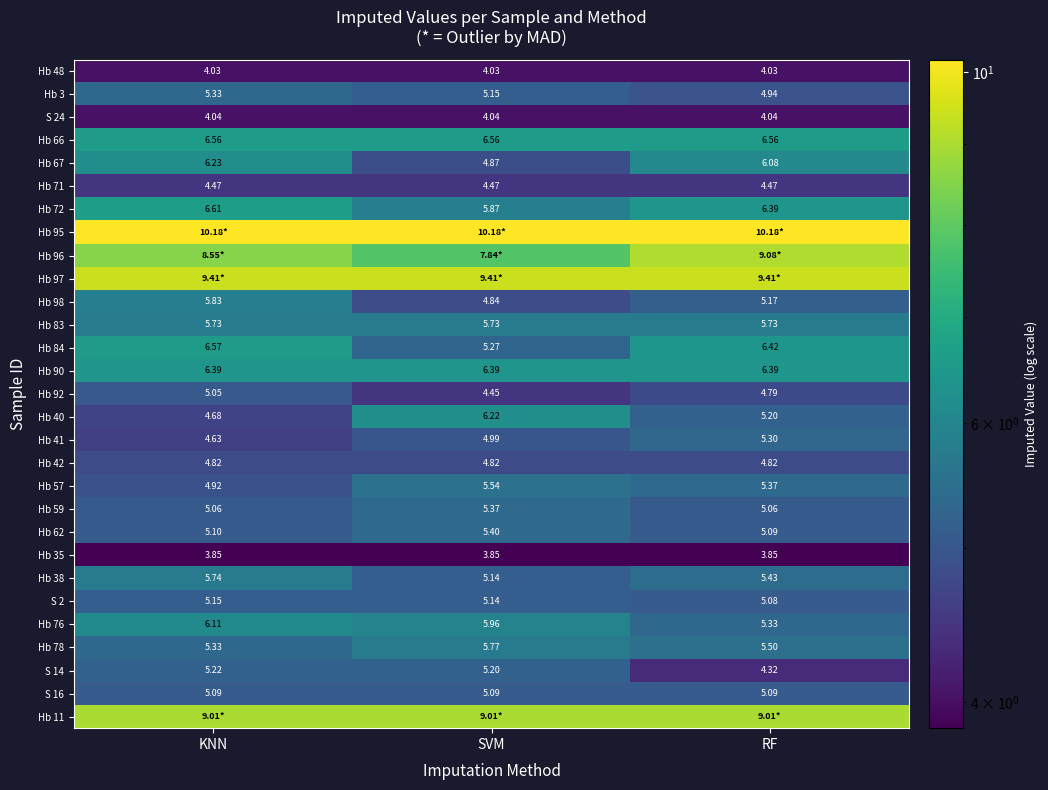

Rank the categories by Hb 38 value from highest to lowest.

KNN, RF, SVM